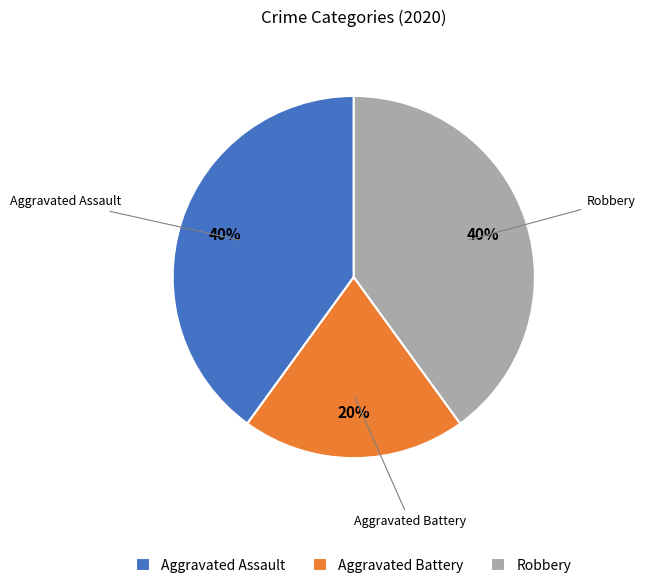

What percentage is the Aggravated Battery slice, to the nearest percent?

20%